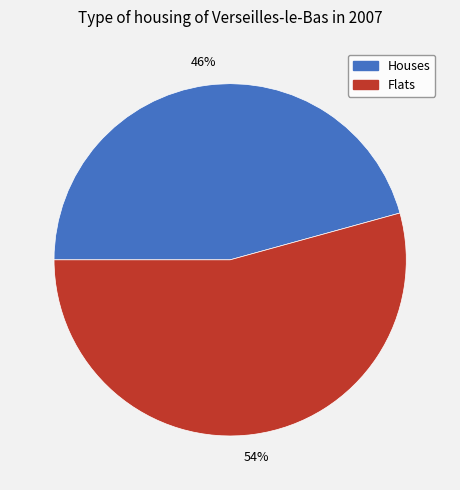

Do Houses and Flats together represent more than half of the pie?

Yes